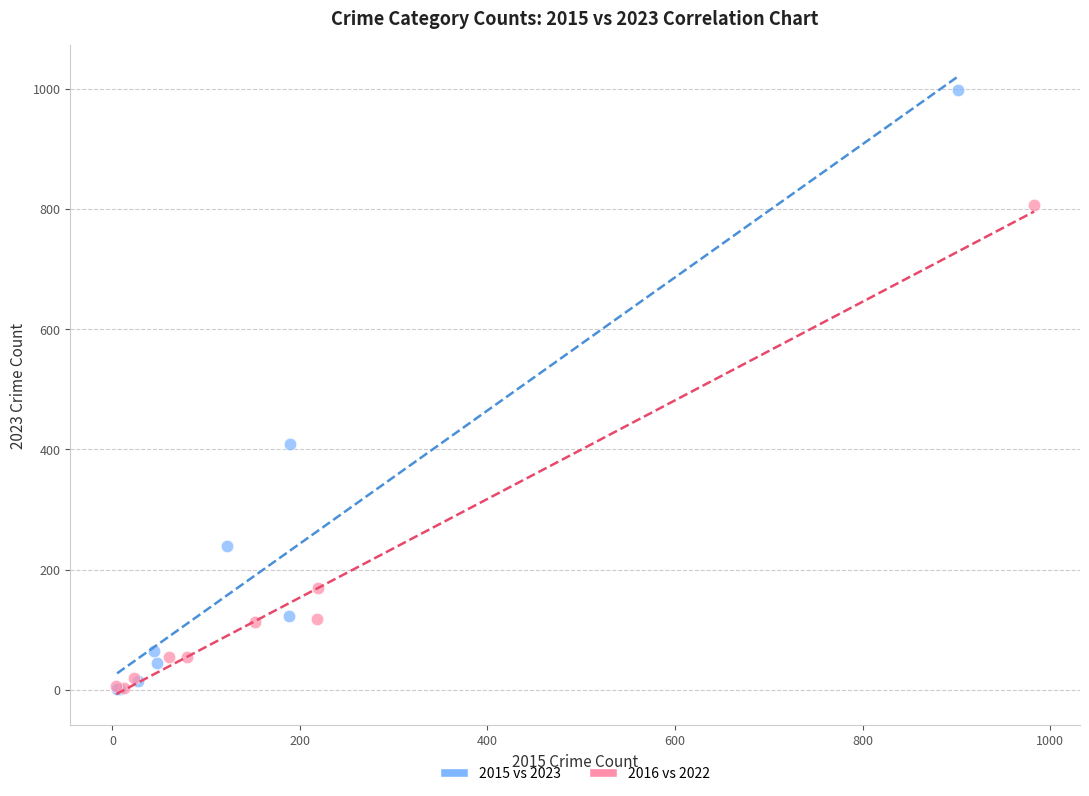

Which series contains the highest Y value?

2015 vs 2023